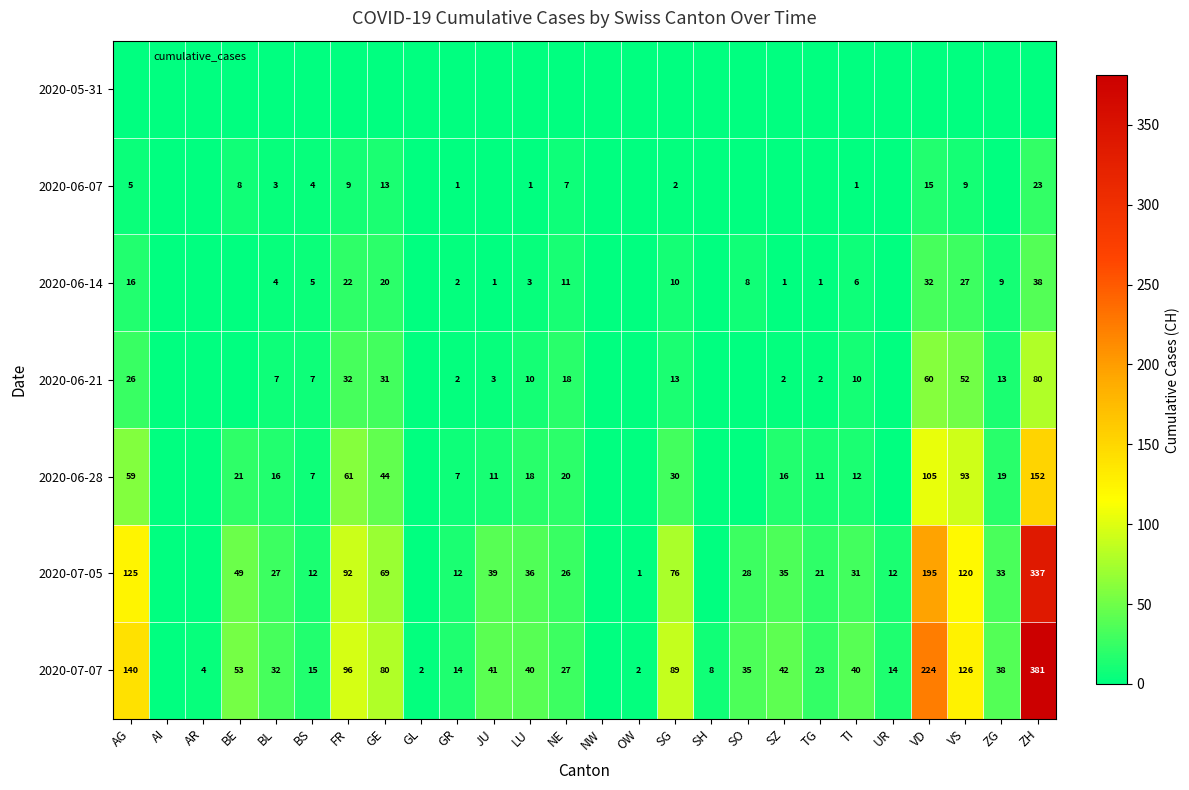

The 2020-07-05 series shows 443 at ZH. True or false?

False